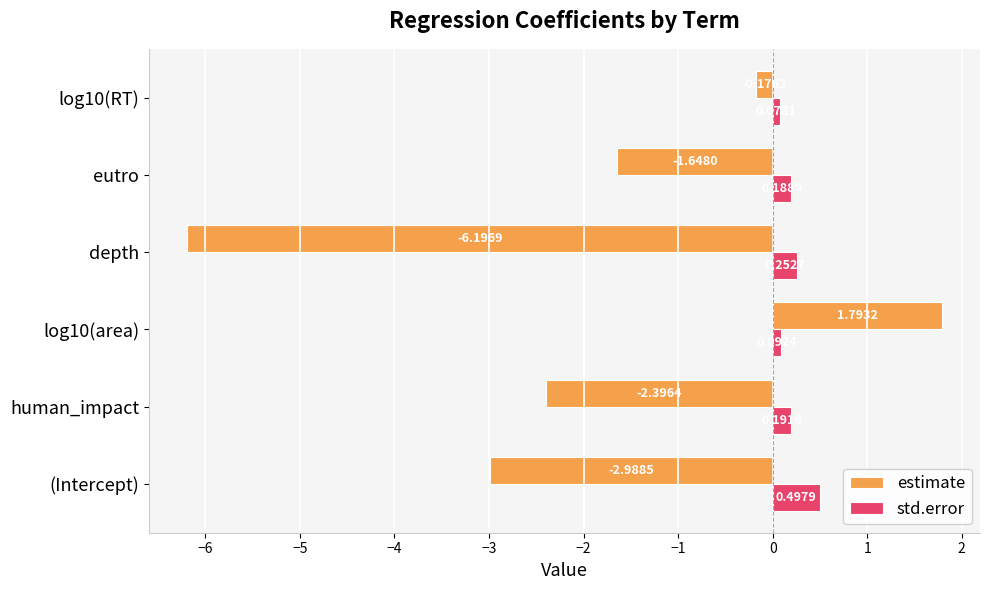

Which series has the largest total across all categories?

std.error